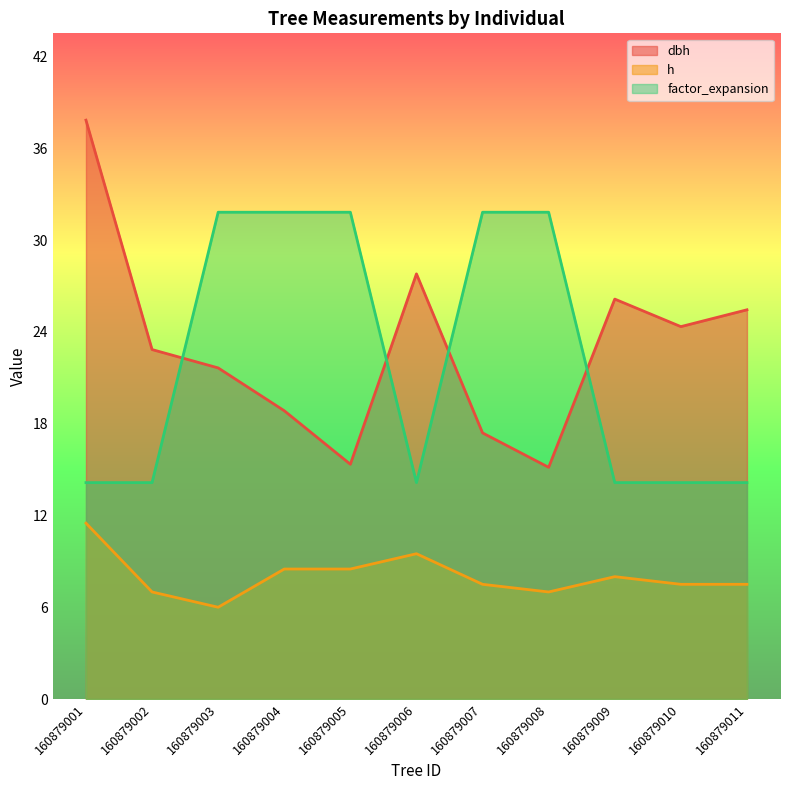

Does the chart display data point markers on the line(s)?

No